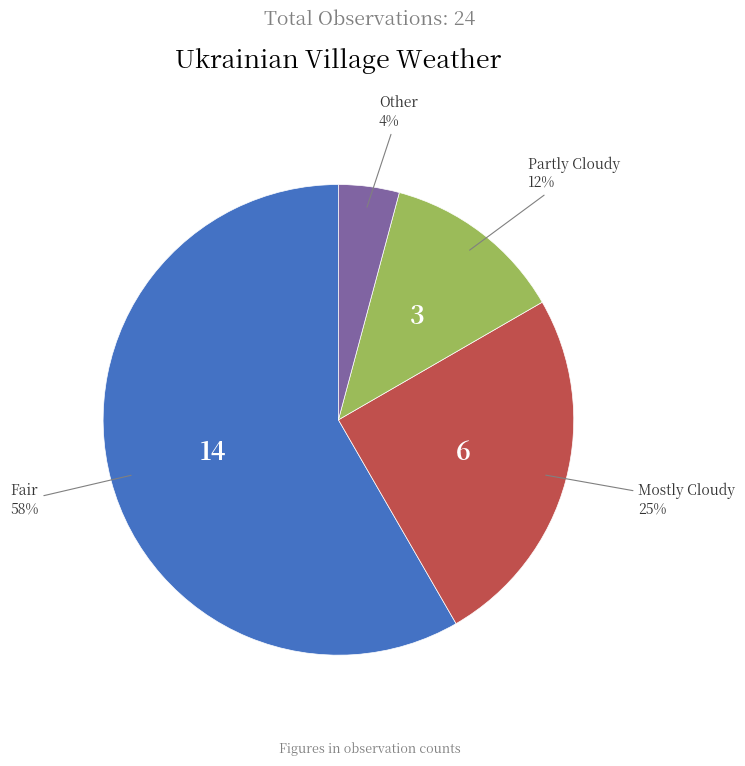

Is there a majority slice in this chart?

Yes